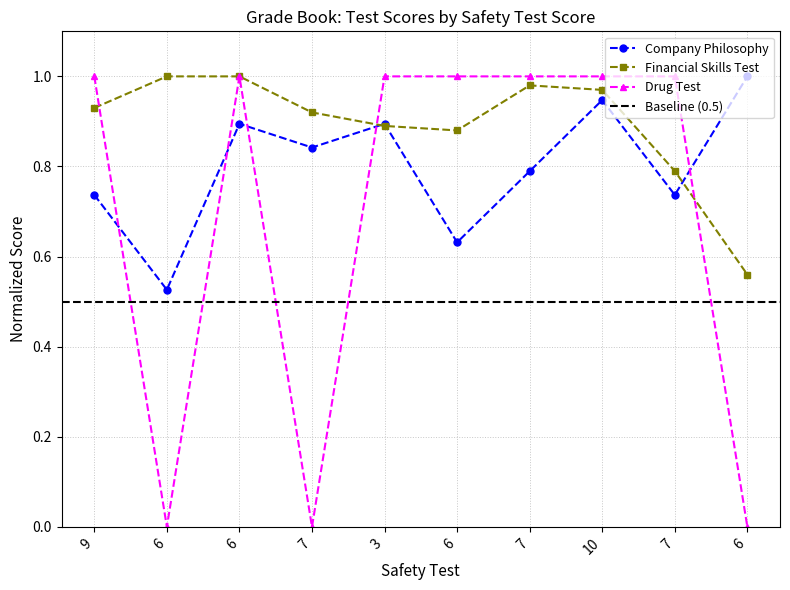

Rank the series at 10 from highest to lowest value.

Drug Test, Financial Skills Test, Company Philosophy